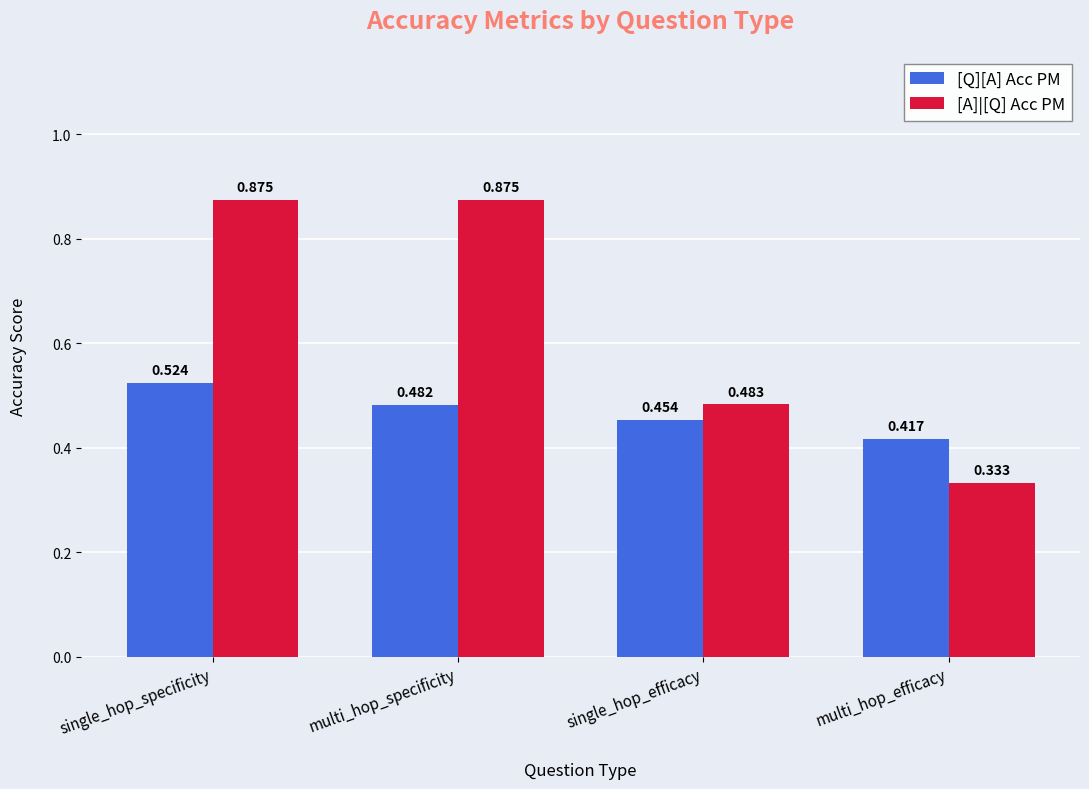

List the labels in order of [Q][A] Acc PM value, largest first.

single_hop_specificity, multi_hop_specificity, single_hop_efficacy, multi_hop_efficacy